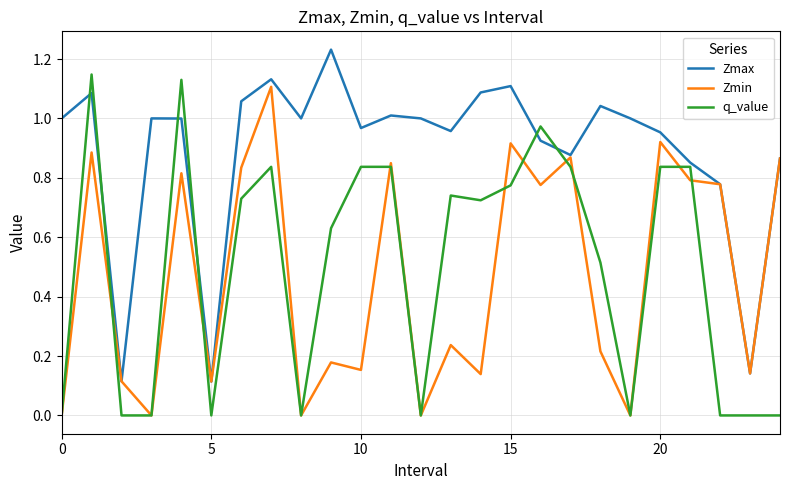

Which series has the largest total across all categories?

Zmax